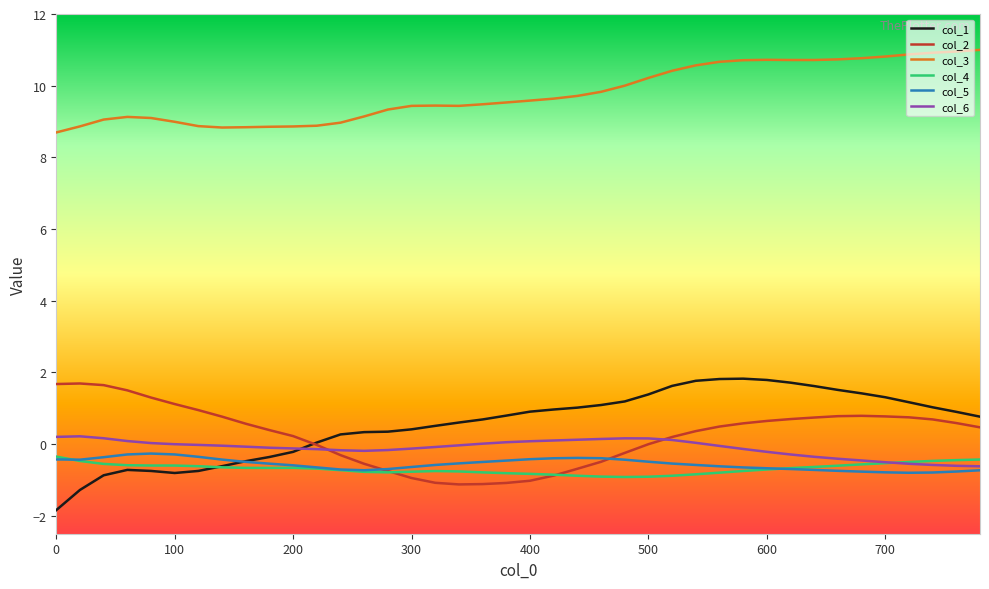

True or false: col_3 and col_1 intersect in this chart.

False